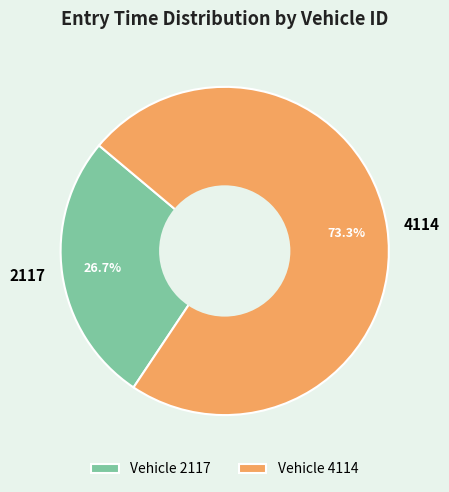

What percentage is NOT represented by 4114?

26.7%